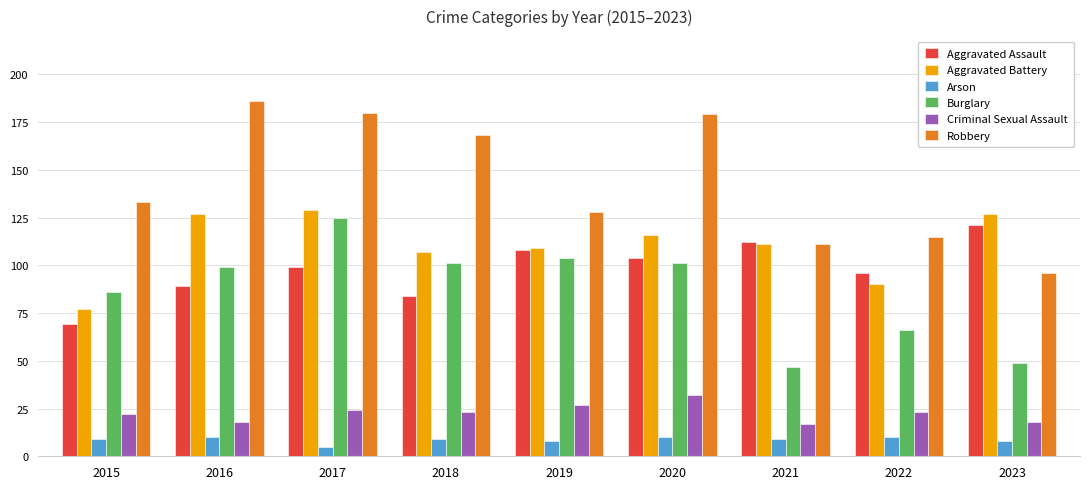

Reading left to right, transcribe all the data shown in this chart.

Aggravated Assault: 69	89	99	84	108	104	112	96	121
Aggravated Battery: 77	127	129	107	109	116	111	90	127
Arson: 9	10	5	9	8	10	9	10	8
Burglary: 86	99	125	101	104	101	47	66	49
Criminal Sexual Assault: 22	18	24	23	27	32	17	23	18
Robbery: 133	186	180	168	128	179	111	115	96